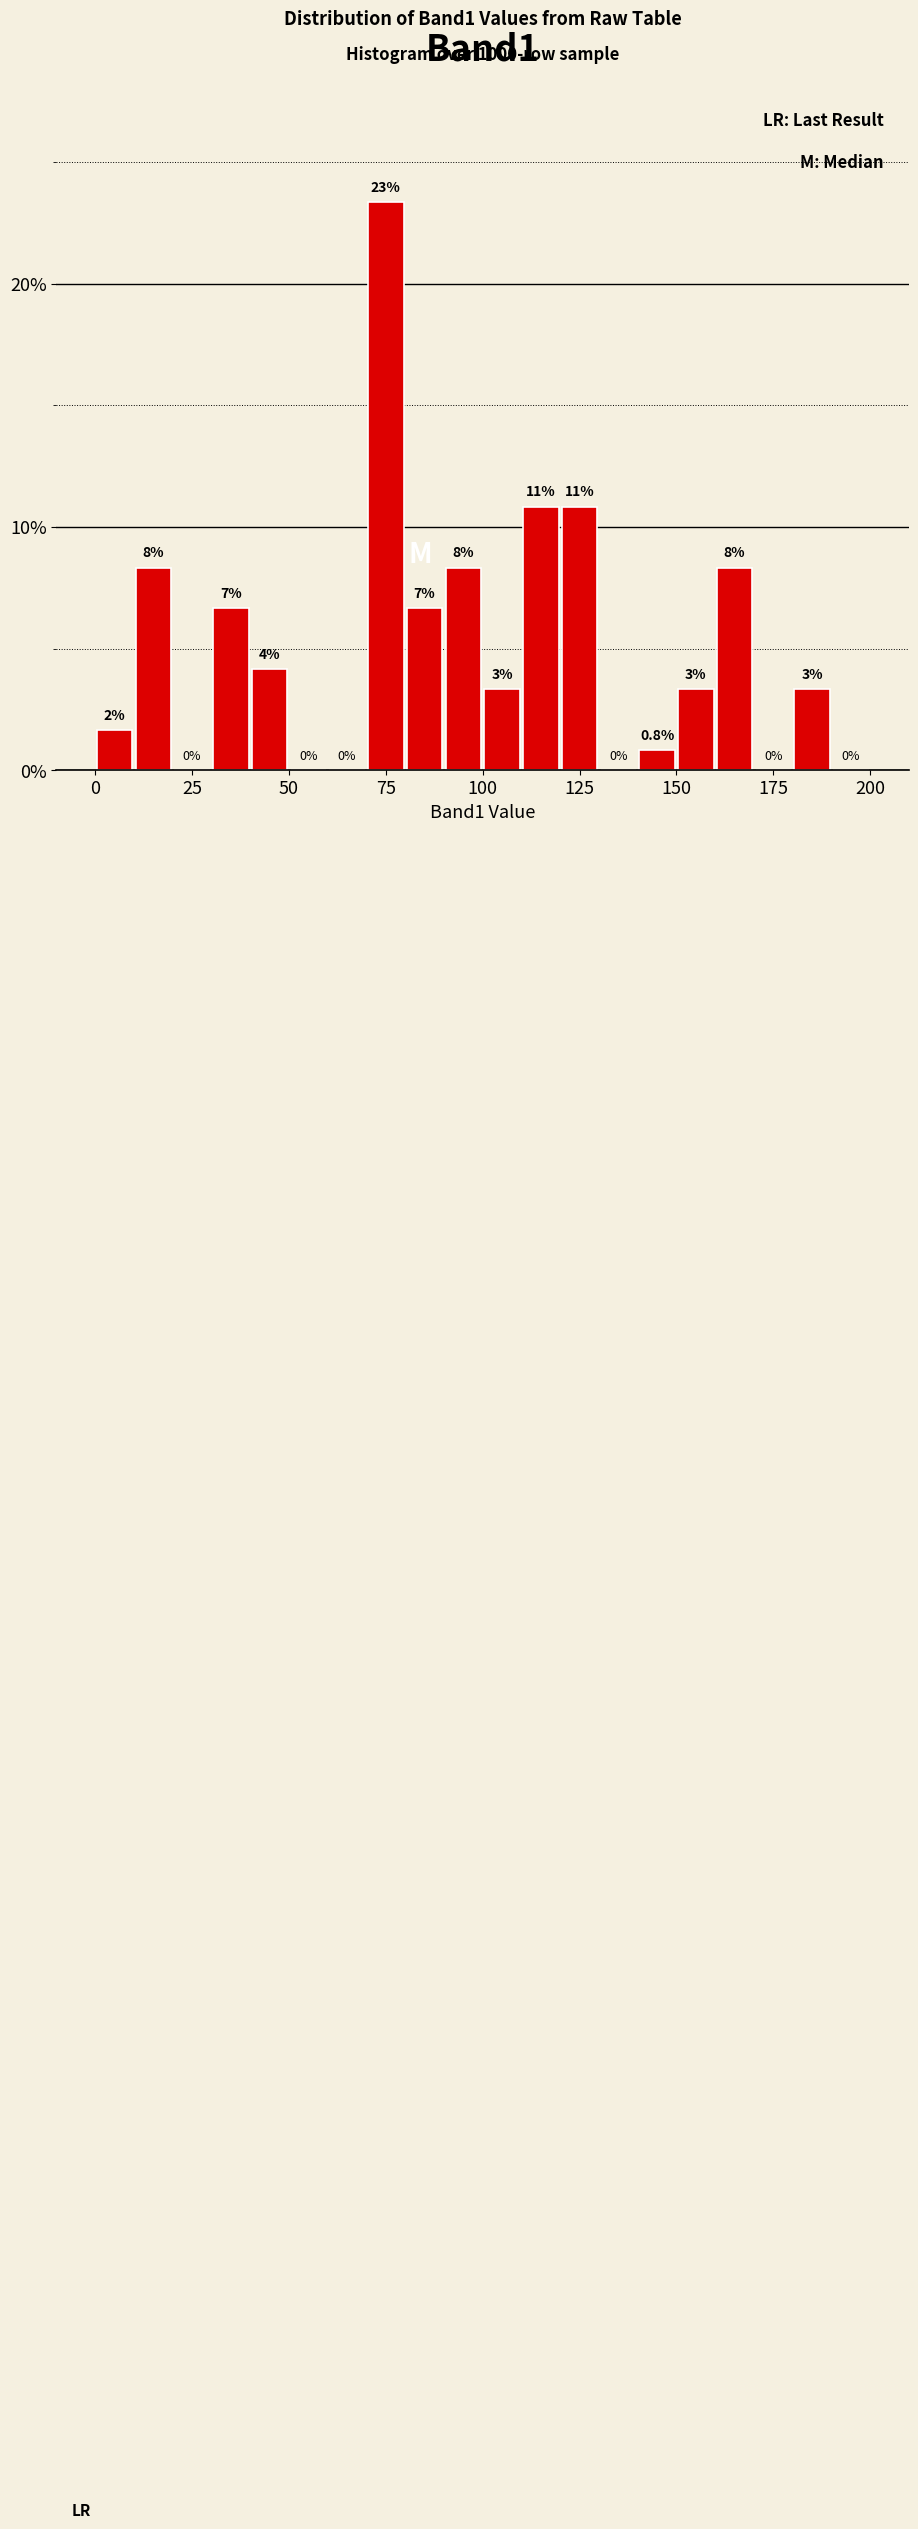

Read against the x-axis, roughly where is the centre of the tallest bar?

75